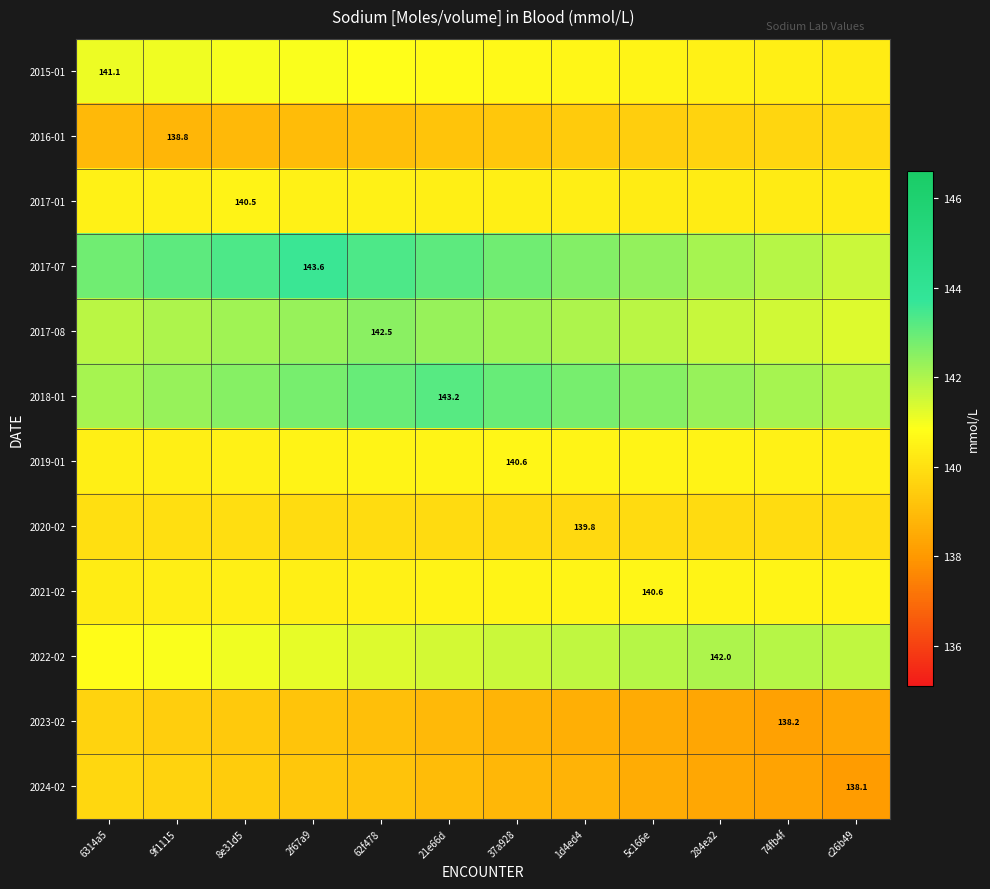

What is the difference between the second highest and minimum values in the 2016-01 series?

0.9